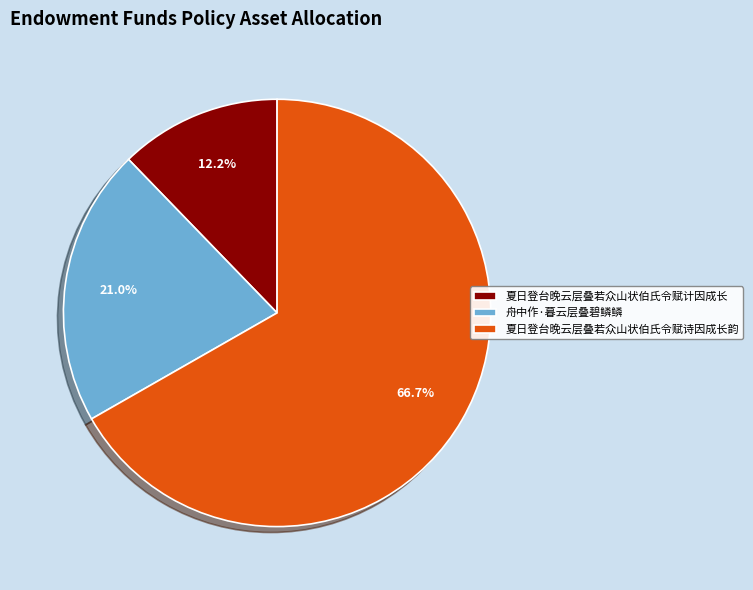

To the nearest percent, what portion does 舟中作·暮云层叠碧鳞鳞 represent?

21%